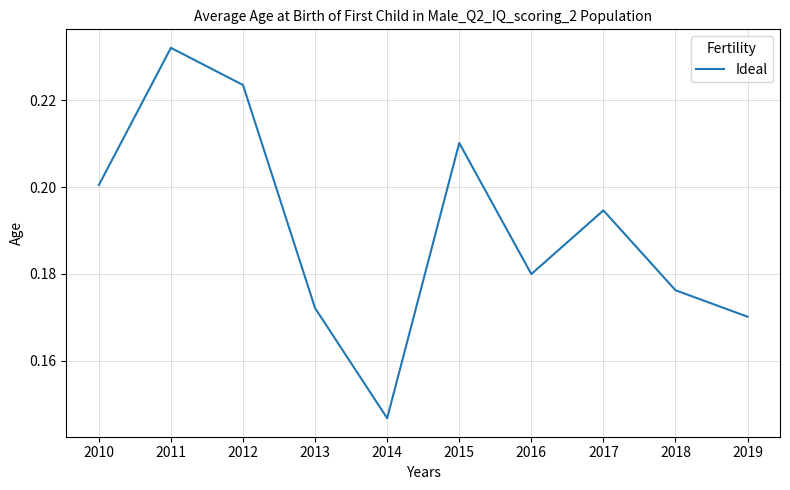

Where is the first local maximum?

2011